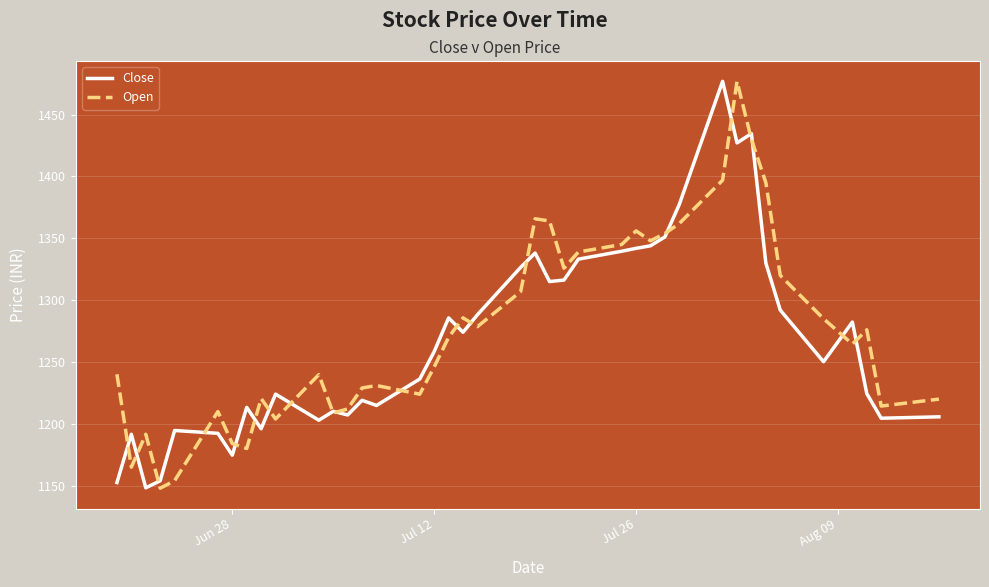

True or false: Open has more than 1 interior local peaks.

True